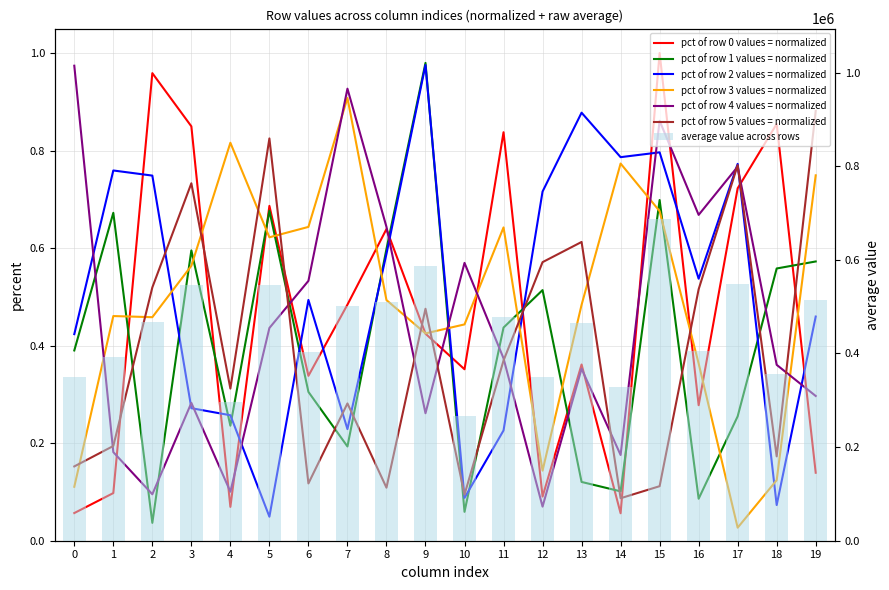

Is it true that Row 0 equals 0.4 at 9?

True